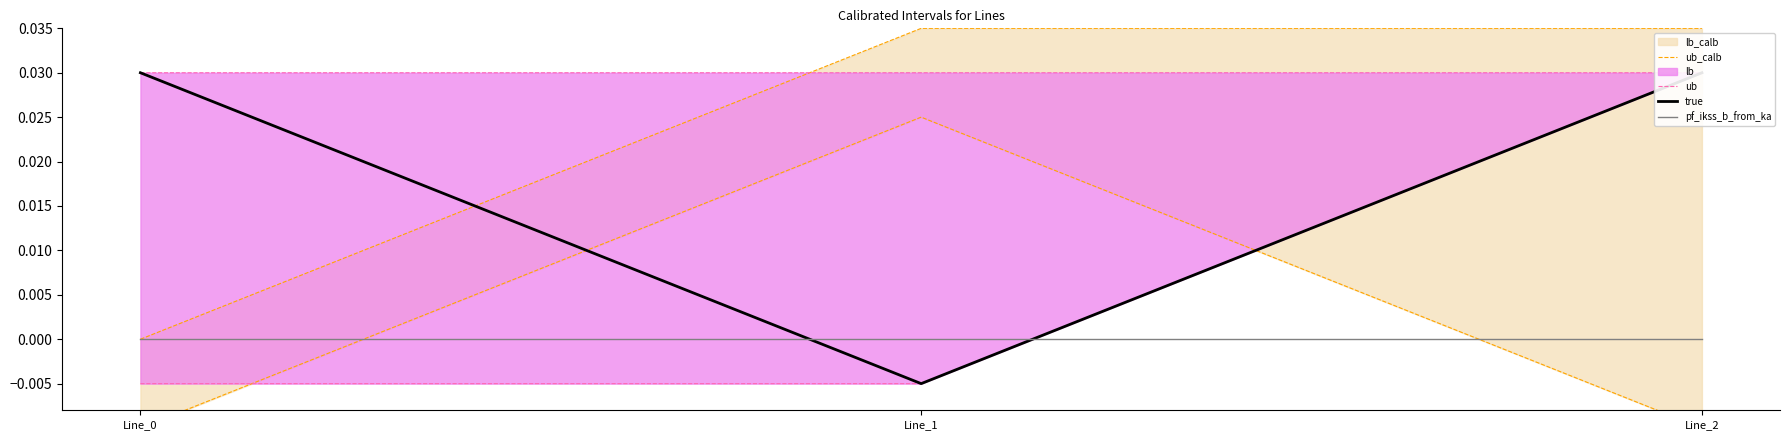

Is this an area chart (filled region under the line)?

No